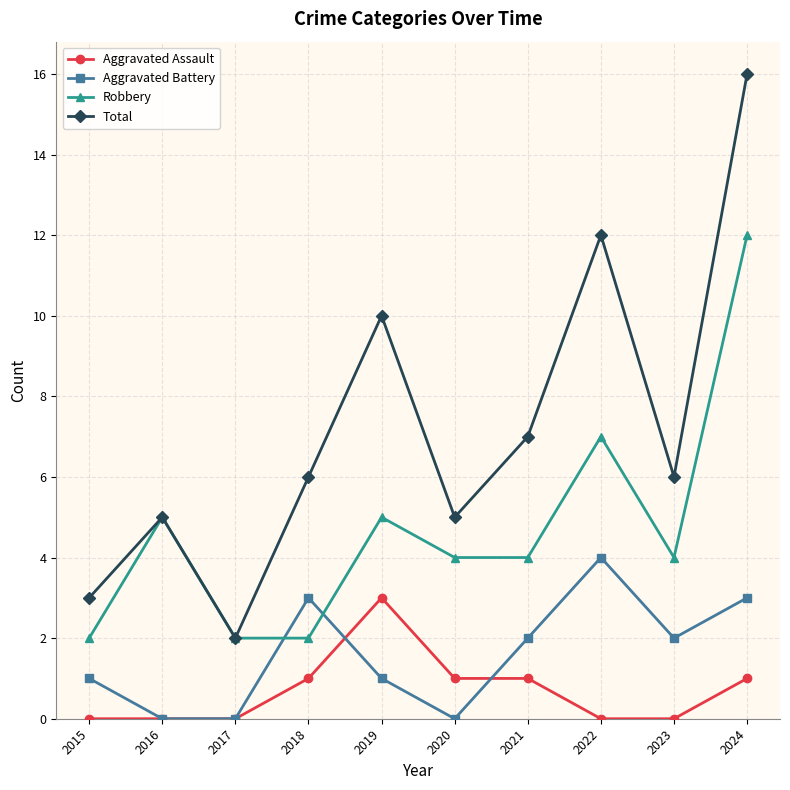

Rank the series by their maximum value, from lowest to highest.

Aggravated Assault, Aggravated Battery, Robbery, Total